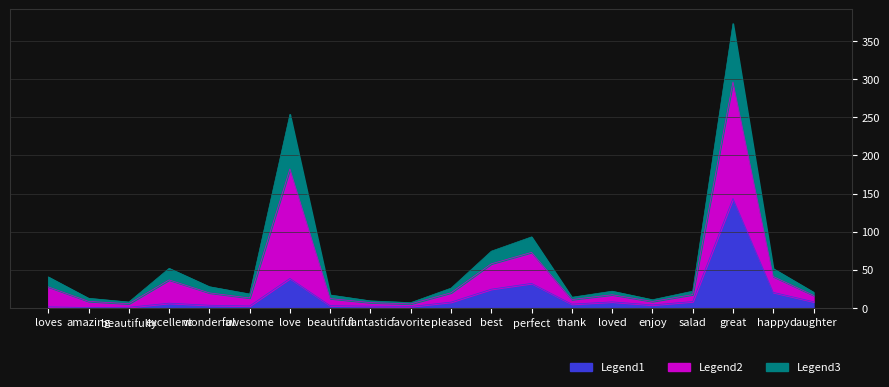

The Legend1 series shows 20.4 at happy. True or false?

True